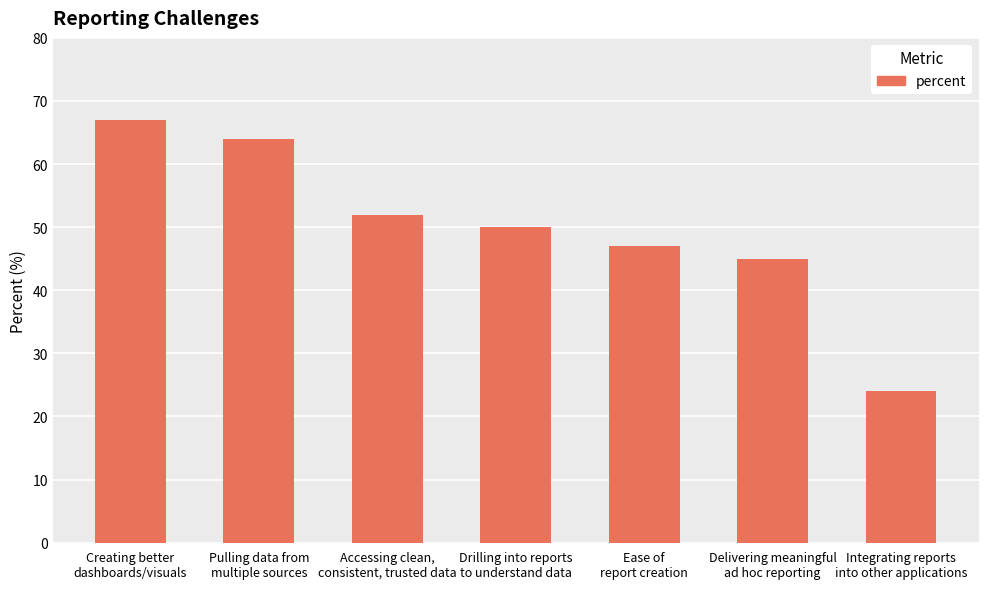

Which label corresponds to the largest value in the chart?

Creating better
dashboards/visuals